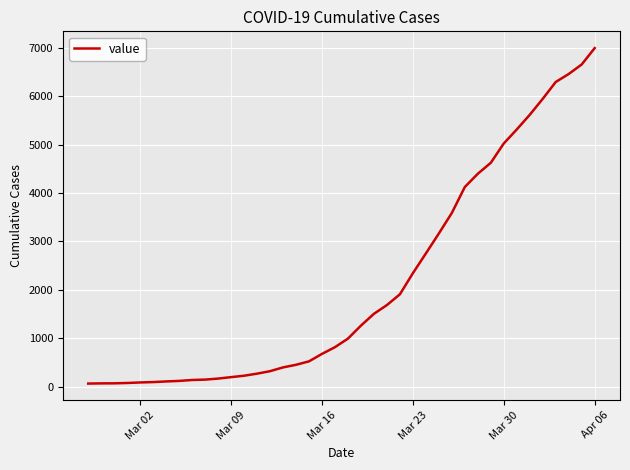

What is the greatest value displayed?

6995